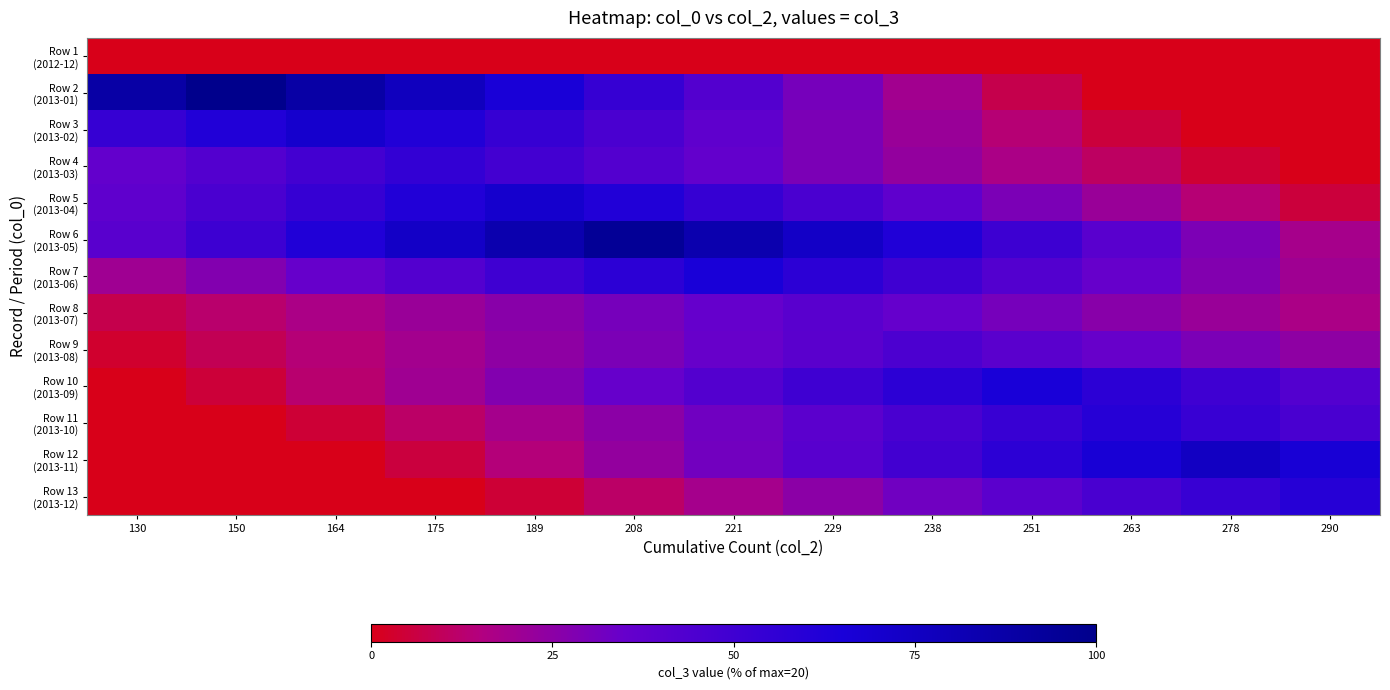

List the series in order of their peak value, lowest first.

Row 1 (2012-12), Row 8 (2013-07), Row 9 (2013-08), Row 4 (2013-03), Row 11 (2013-10), Row 13 (2013-12), Row 7 (2013-06), Row 10 (2013-09), Row 3 (2013-02), Row 5 (2013-04), Row 12 (2013-11), Row 6 (2013-05), Row 2 (2013-01)